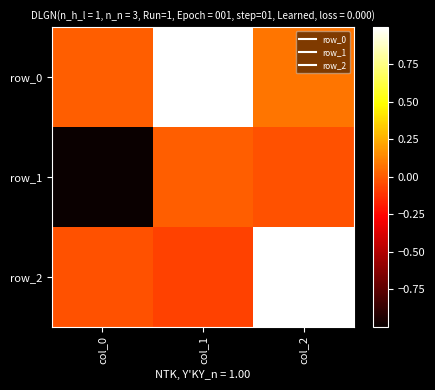

At which category is the sum across all series the highest?

col_2